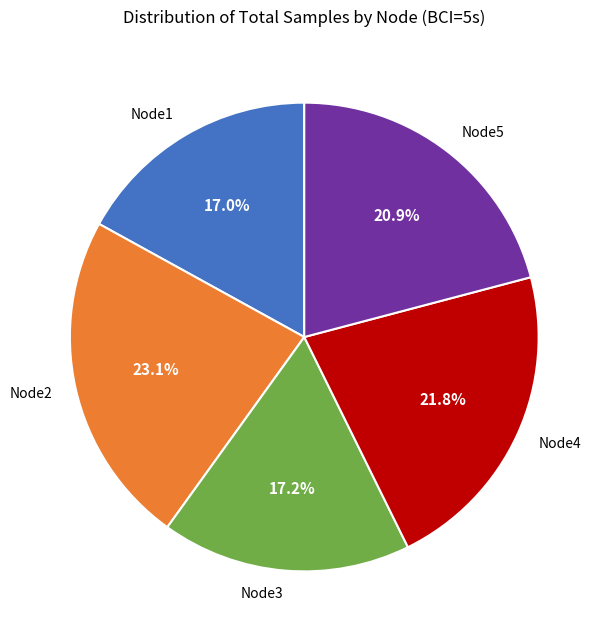

Which has a higher value, Node4 or Node2?

Node2